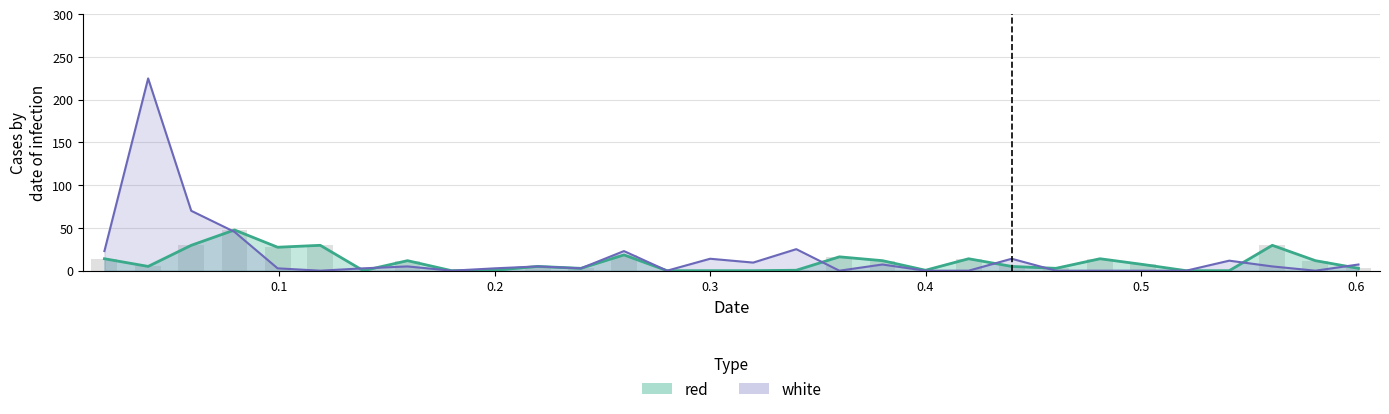

True or false: red has a value of 4.0 at 29.

False